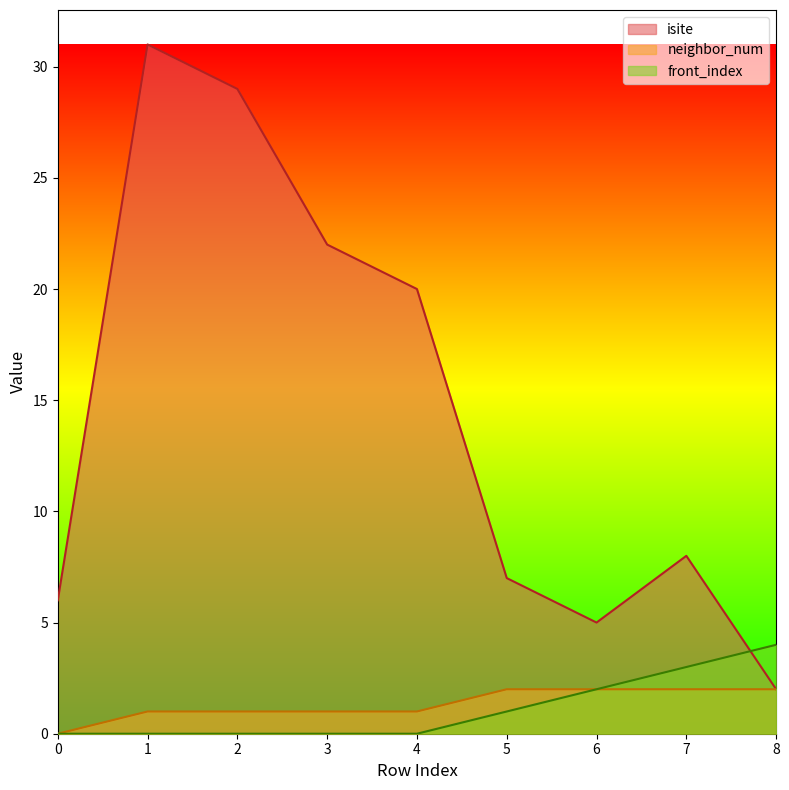

How many intersections are there between isite and front_index?

1